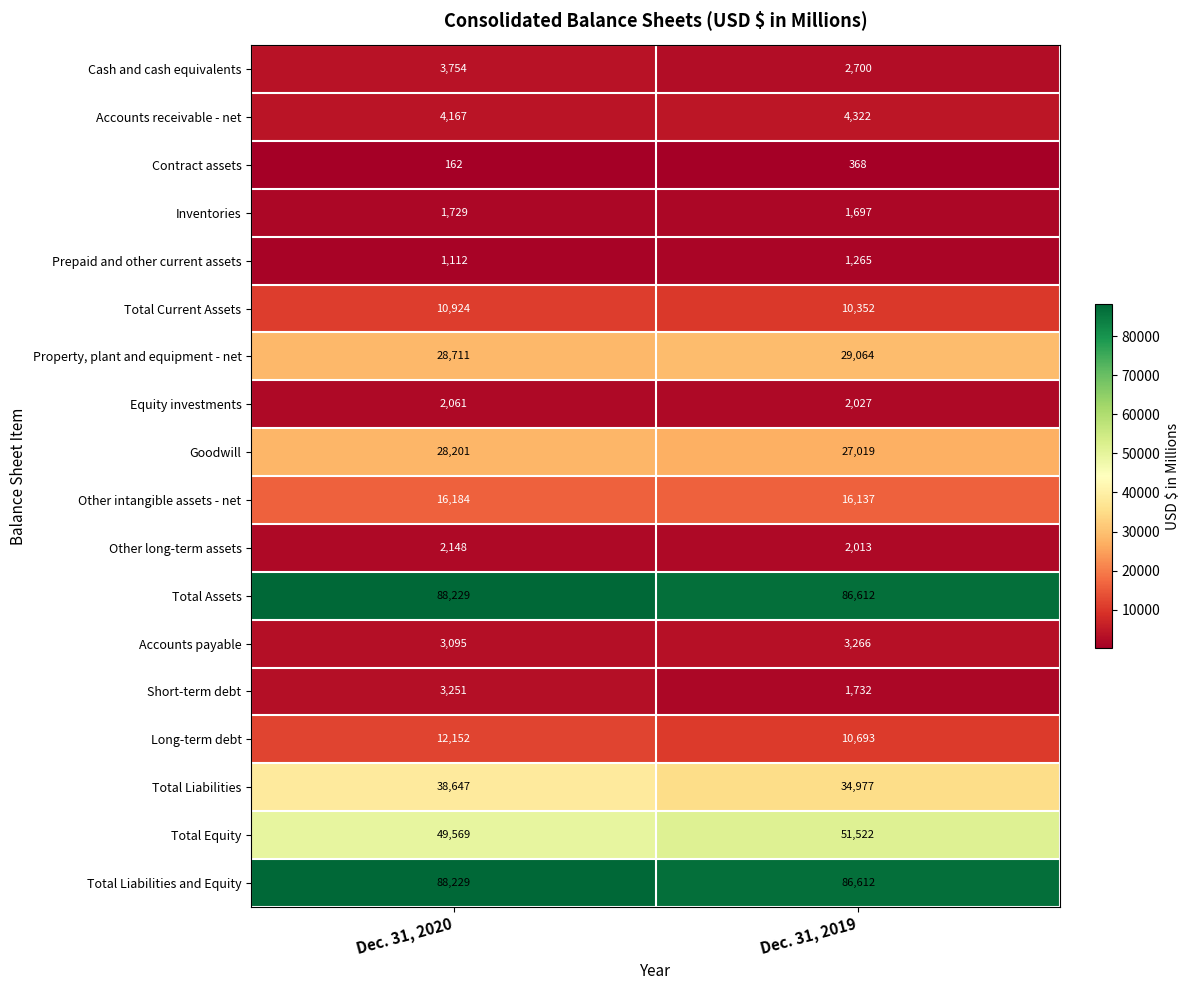

What is the maximum value shown in the chart?

88229